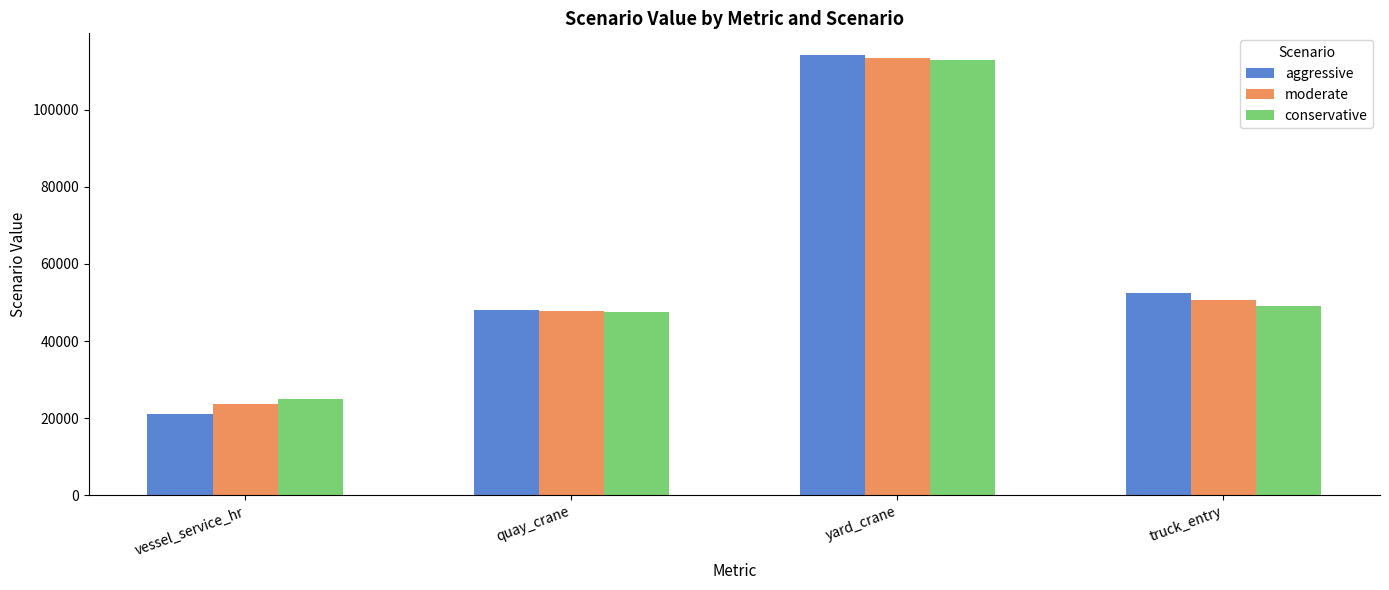

What is the difference between the maximum and second lowest values in the conservative series?

65399.4